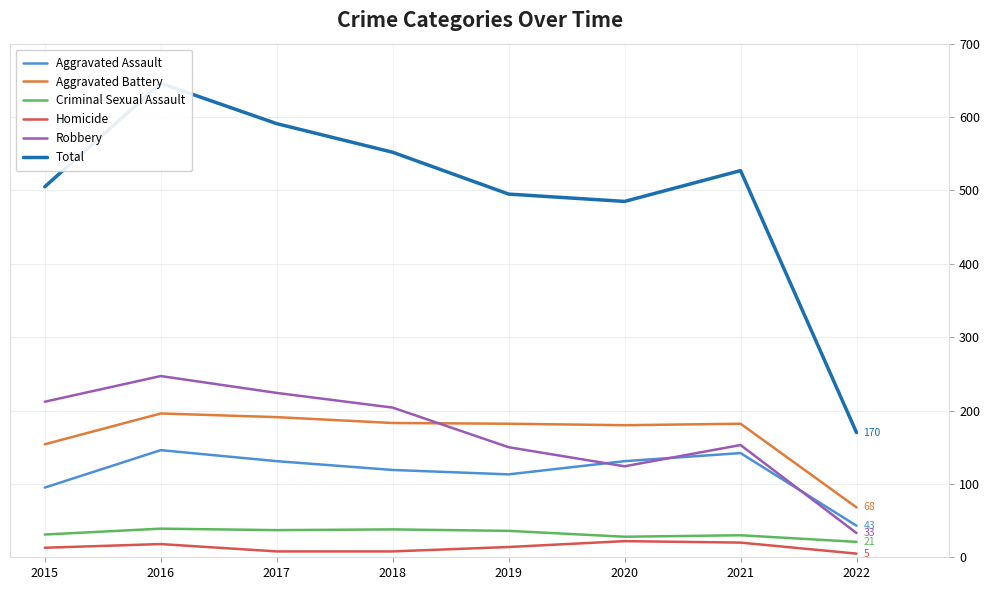

What is the value of the Aggravated Battery point at the 8th from the left?

68